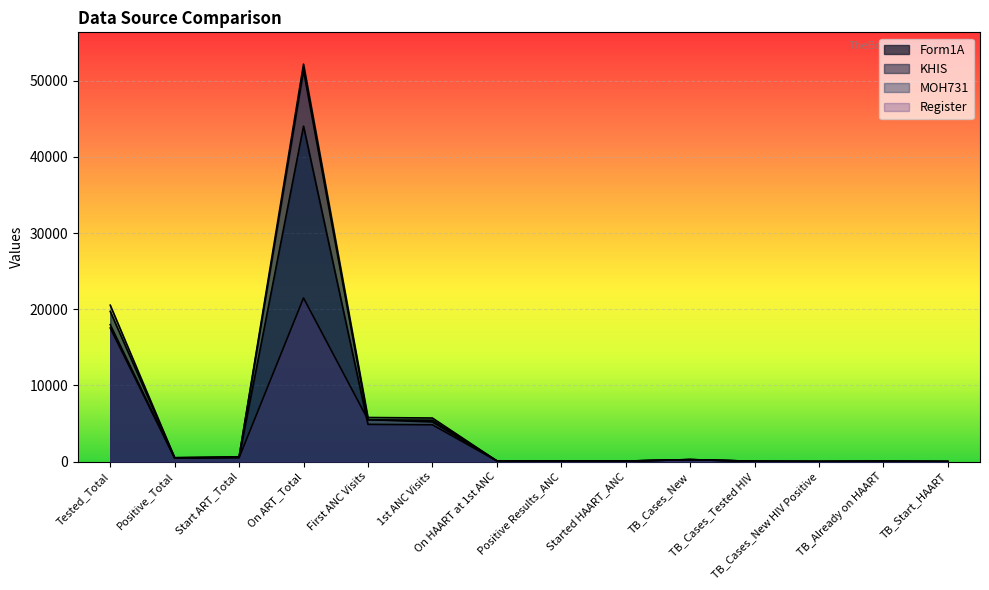

What are all the series names shown in the legend?

Form1A, KHIS, MOH731, Register